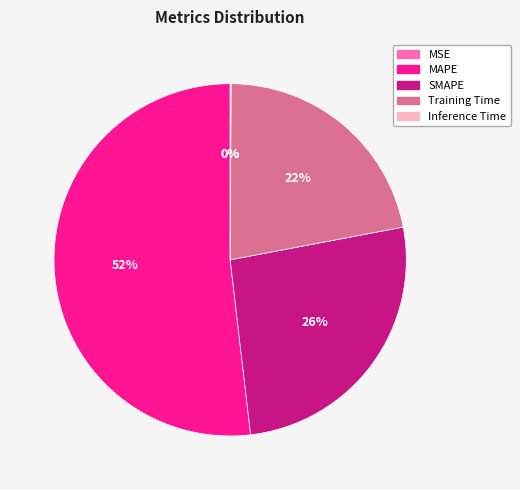

What is the ratio of the value at MAPE to the value at Training Time?

2.4